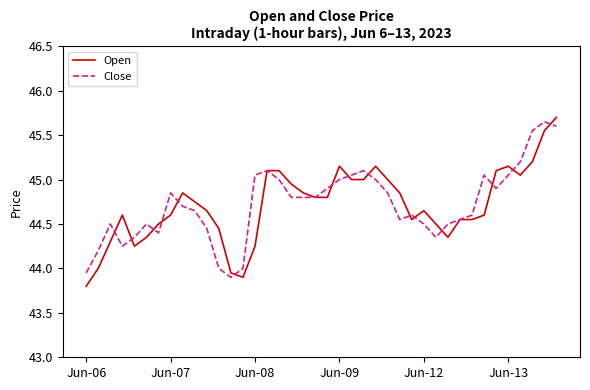

What is the minimum value shown in the chart?

43.8